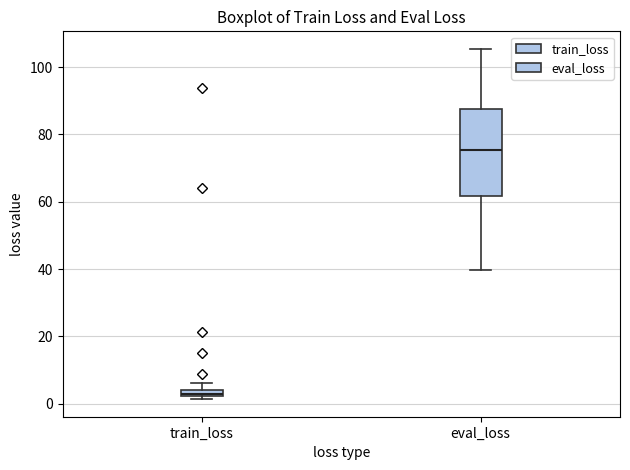

Which box is the tallest, from its lower edge to its upper edge?

eval_loss